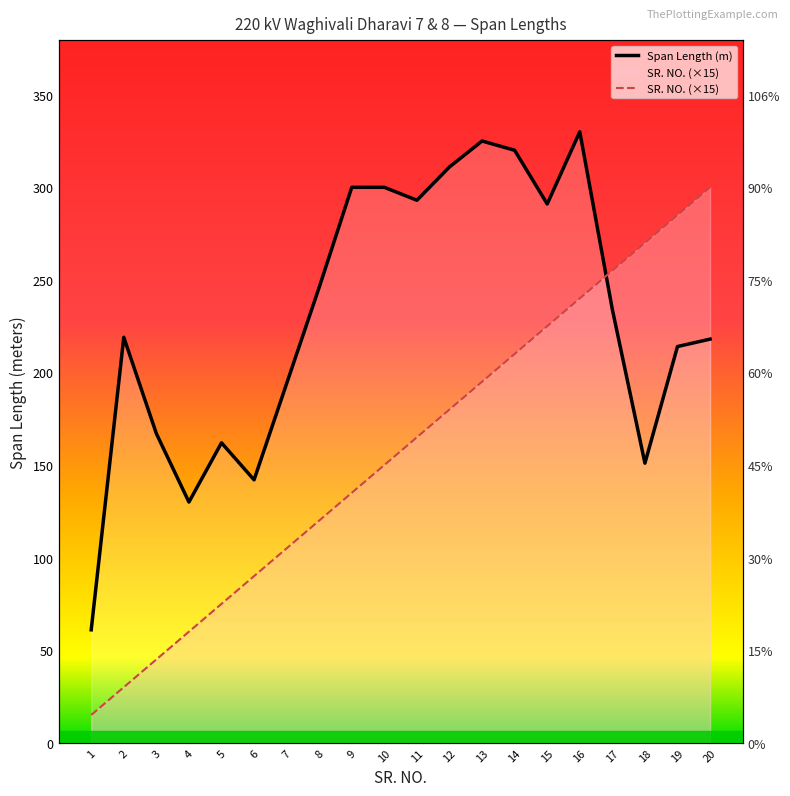

Which has a higher value, 18 or 16?

16